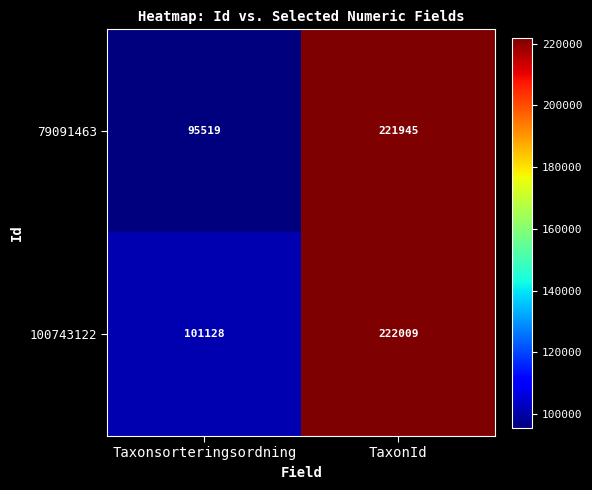

Which category has the lowest value across all series?

Taxonsorteringsordning